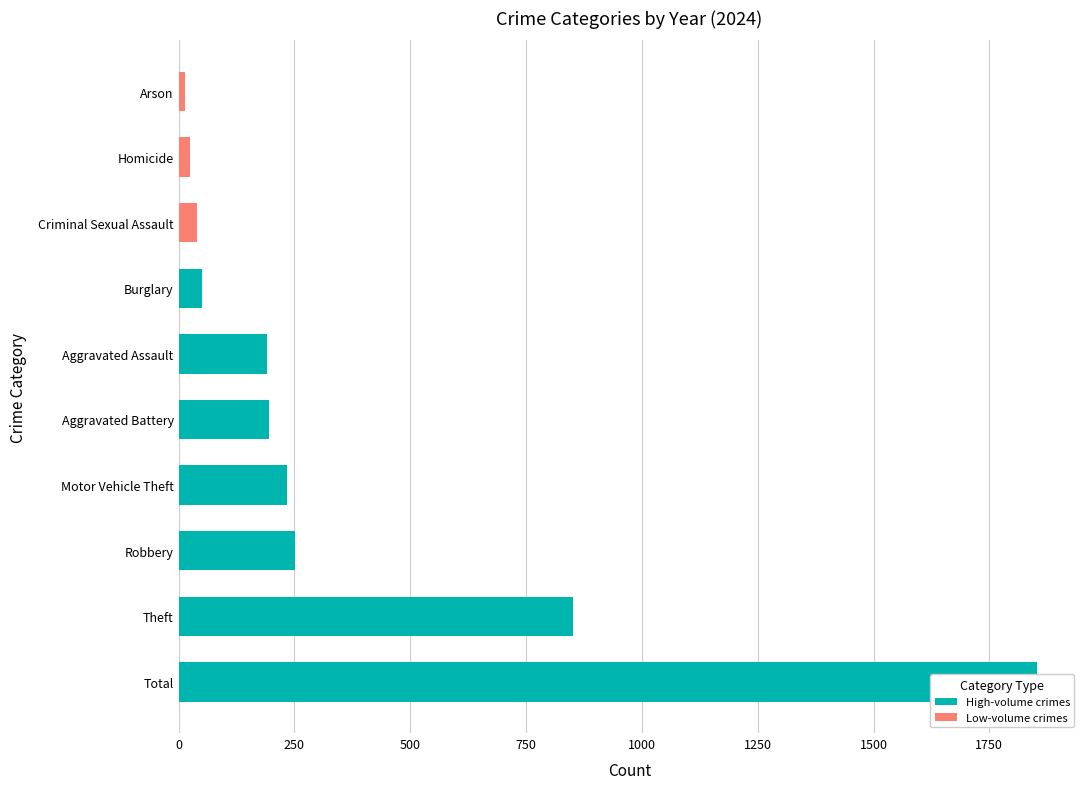

At which category does the chart reach its minimum across all series?

Arson